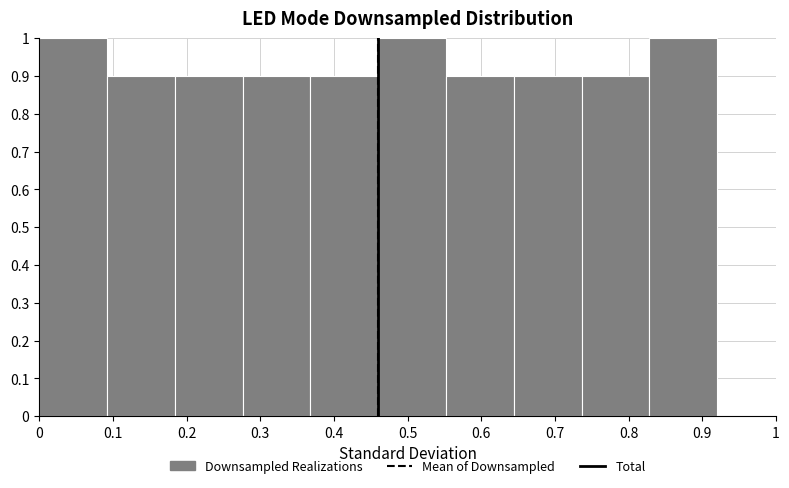

Reading left to right, list every bar in this chart as the range it spans on the x-axis followed by its height. Neither the bar edges nor the heights are printed on the chart, so give them approximately, as read against the axes.

0.000 to 0.092: 1.0
0.092 to 0.184: 0.9
0.184 to 0.276: 0.9
0.276 to 0.368: 0.9
0.368 to 0.460: 0.9
0.460 to 0.552: 1.0
0.552 to 0.644: 0.9
0.644 to 0.736: 0.9
0.736 to 0.828: 0.9
0.828 to 0.920: 1.0